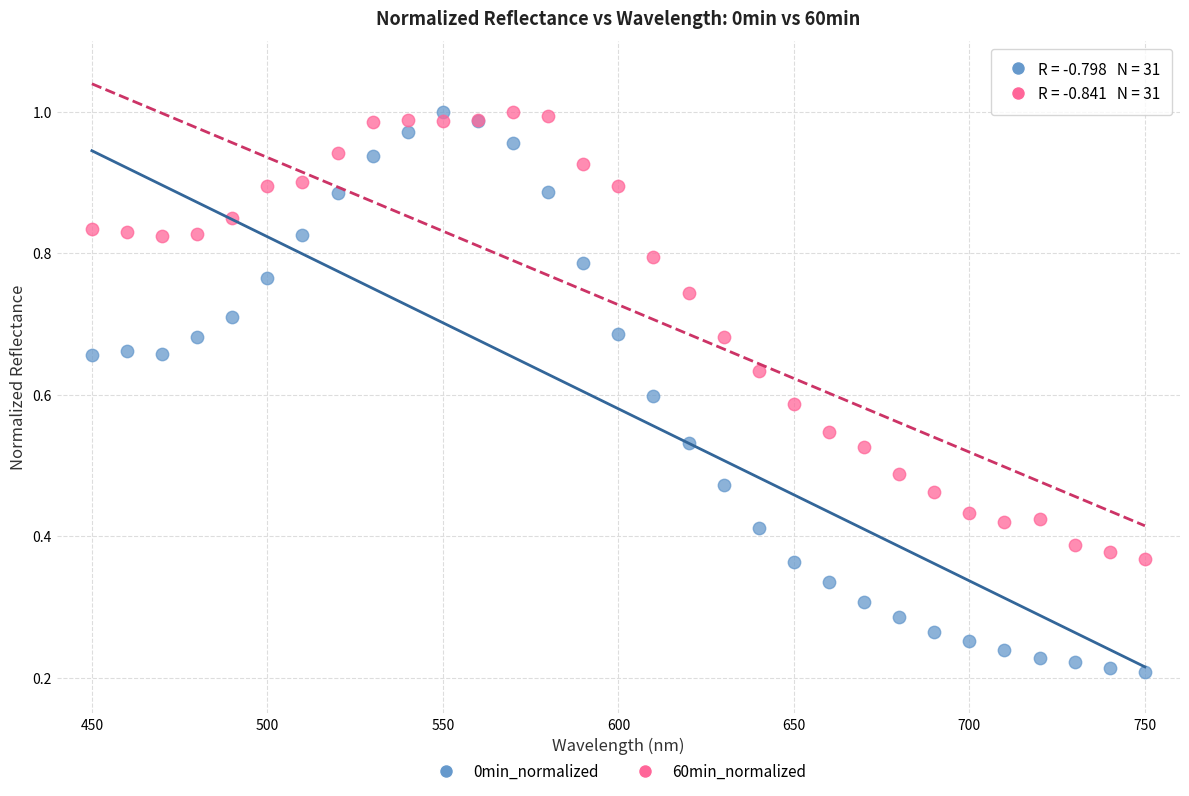

What is the X range (max minus min) for the scatter plot?

300.0